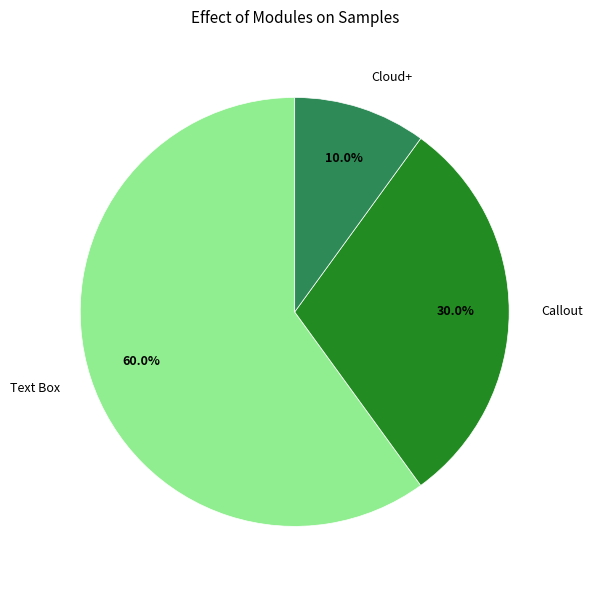

Rank the categories by value from highest to lowest.

Text Box, Callout, Cloud+